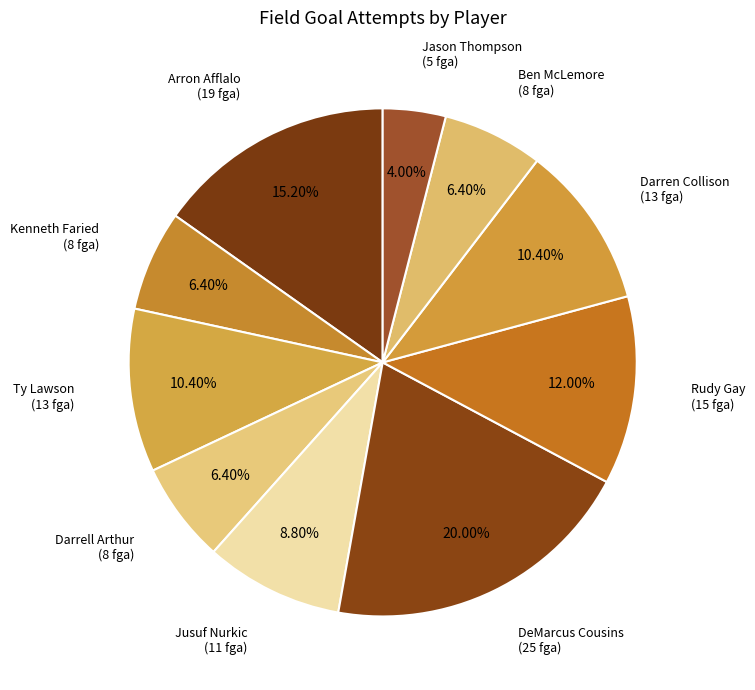

What is the smallest slice in the pie chart?

Jason Thompson